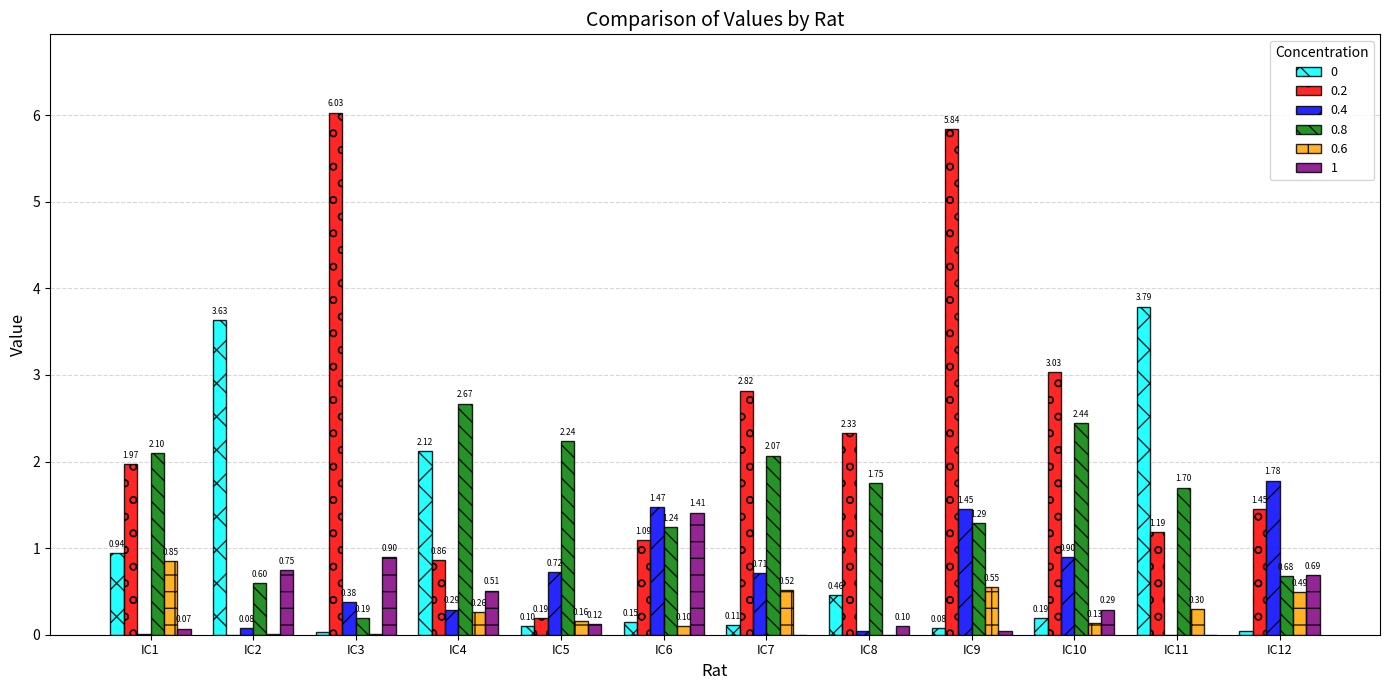

At which category is the sum across all series the highest?

IC9